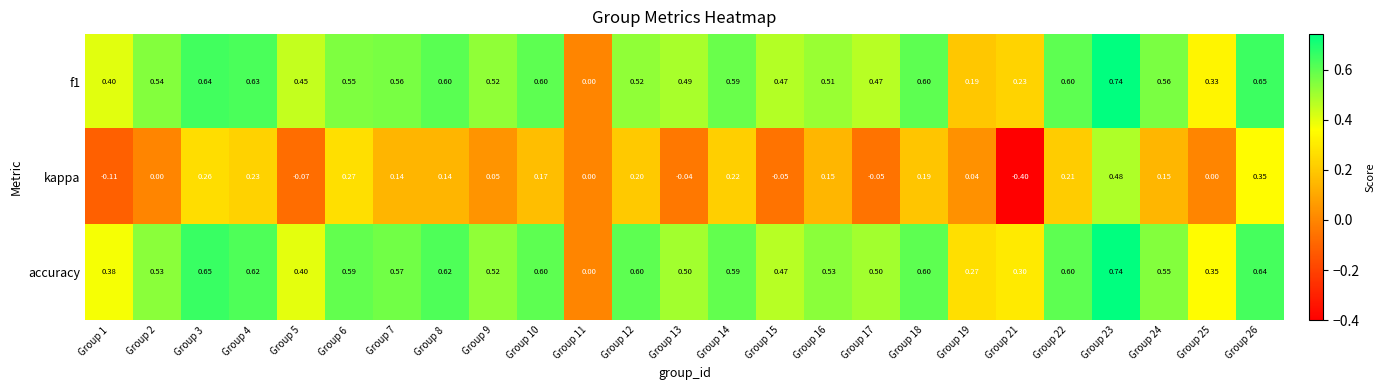

Is the value of accuracy at Group 11 greater than the value of f1 at Group 2?

No